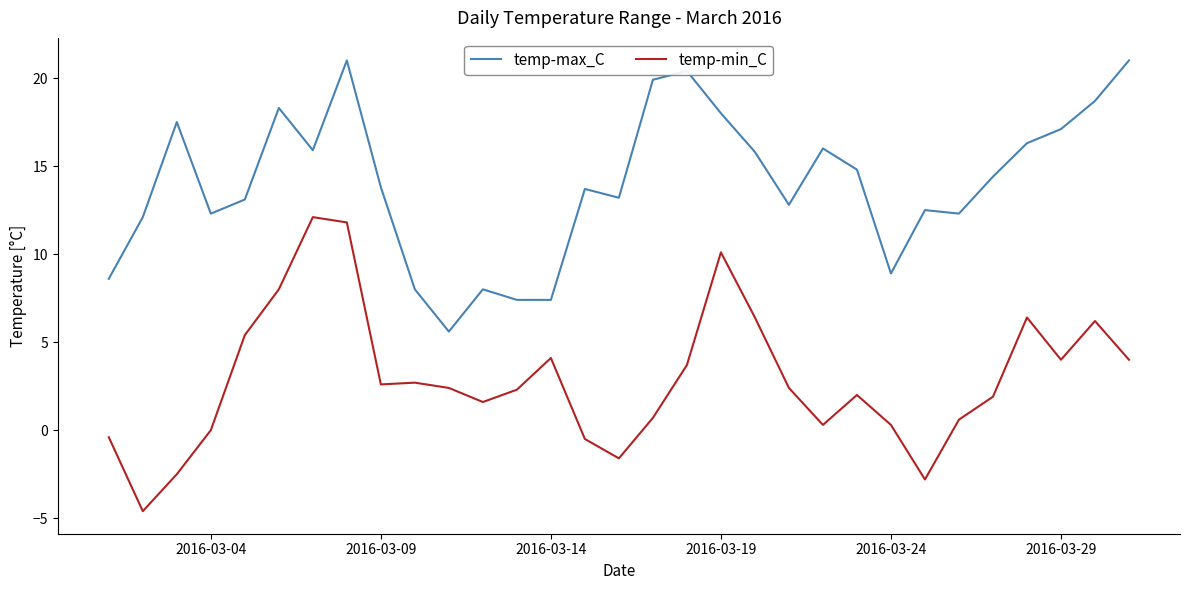

True or false: temp-min_C and temp-max_C cross at least once.

False